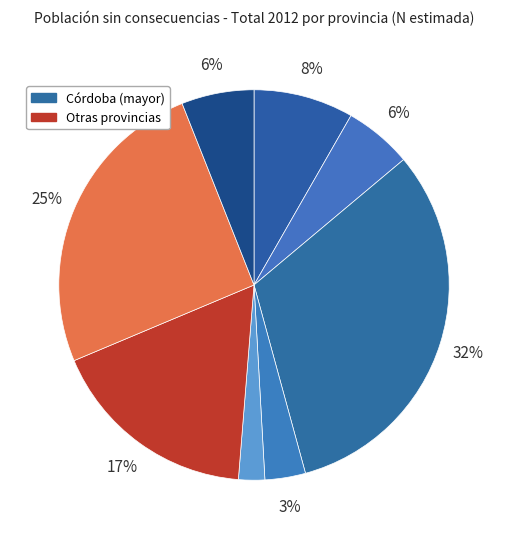

Which slice is the largest?

Córdoba